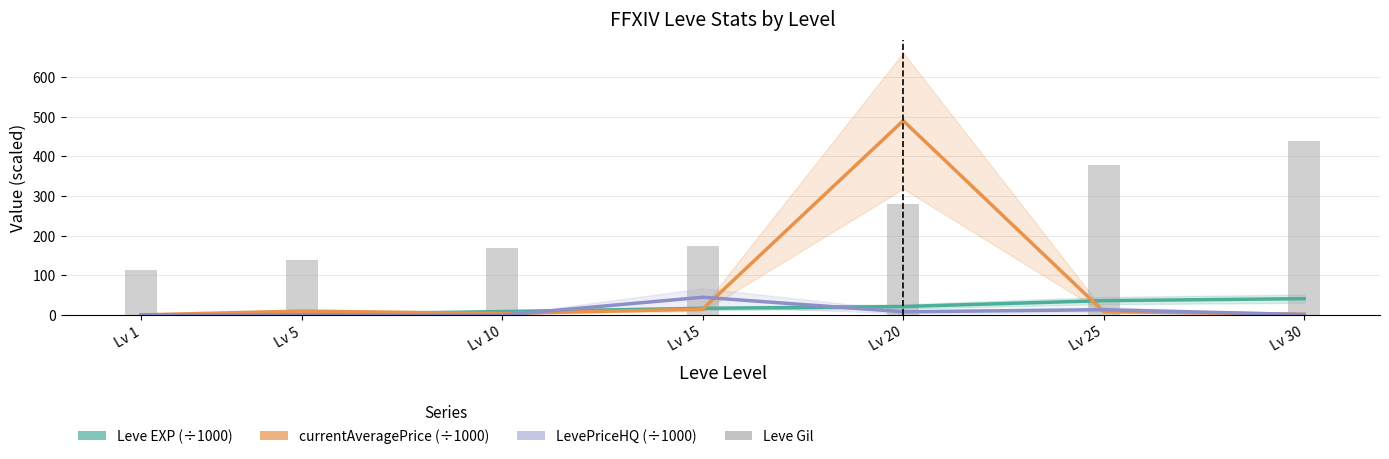

What is the difference between the second highest and minimum values in the Leve EXP (÷1000) series?

35.6